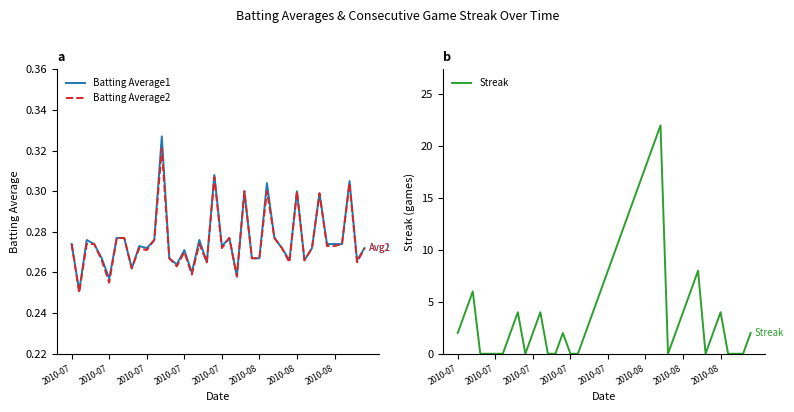

True or false: Streak and Batting Average1 intersect in this chart.

True